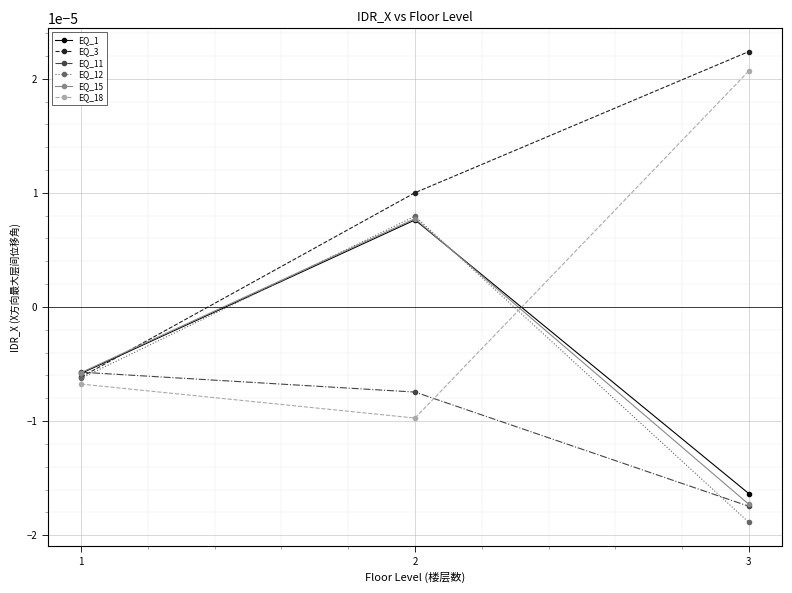

Is the value of EQ_1 at 2 greater than the value of EQ_11 at 1?

Yes